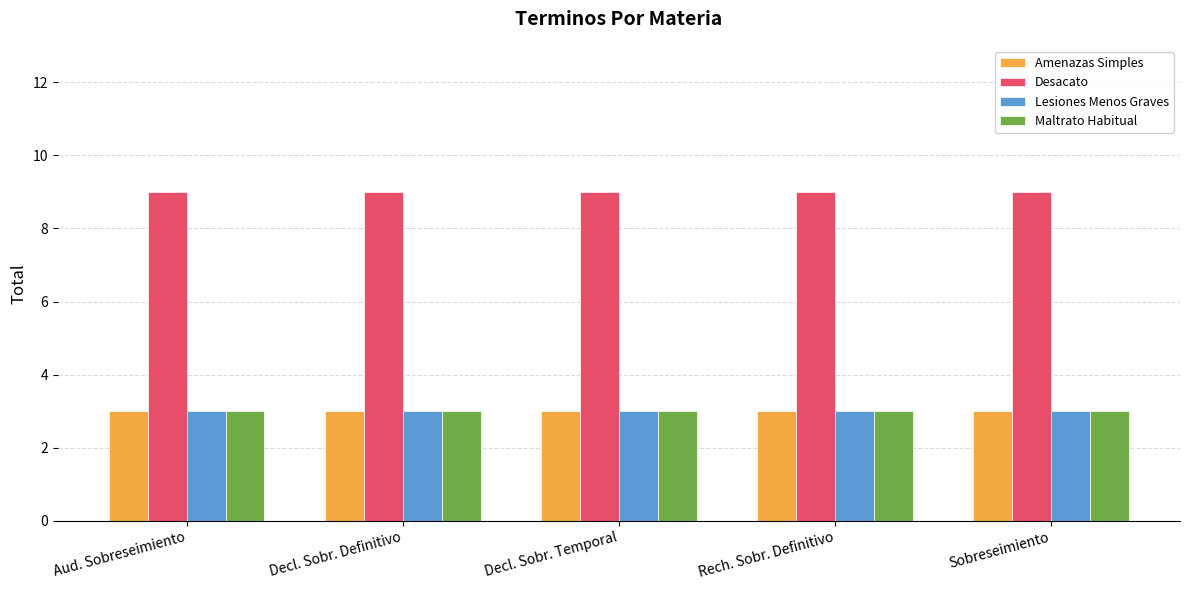

The Maltrato Habitual series shows 5 at Sobreseimiento. True or false?

False